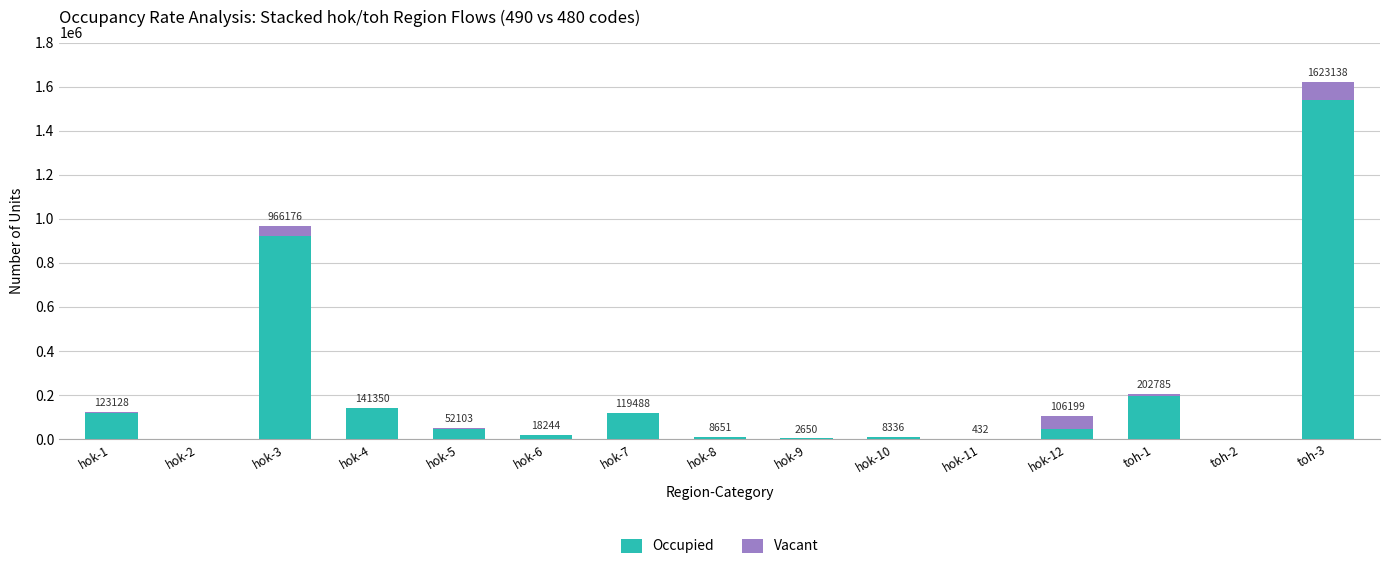

Count the number of data series in this chart.

2